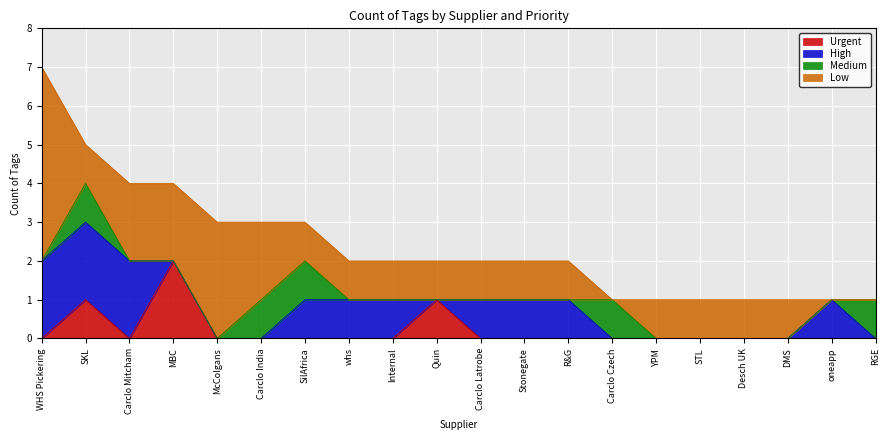

True or false: Low has more than 0 interior local peaks.

True